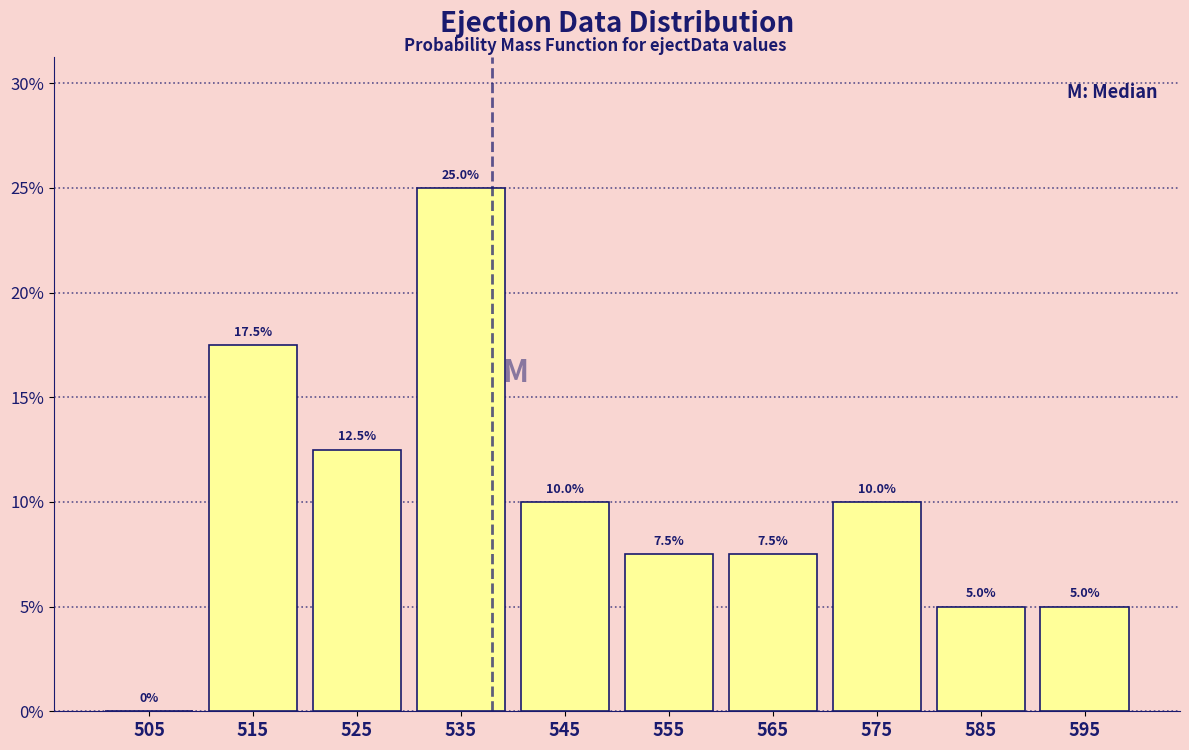

Reading left to right, list every bar in this chart as the range it spans on the x-axis followed by its height.

500 to 510: 0.0
510 to 520: 17.5
520 to 530: 12.5
530 to 540: 25.0
540 to 550: 10.0
550 to 560: 7.5
560 to 570: 7.5
570 to 580: 10.0
580 to 590: 5.0
590 to 600: 5.0